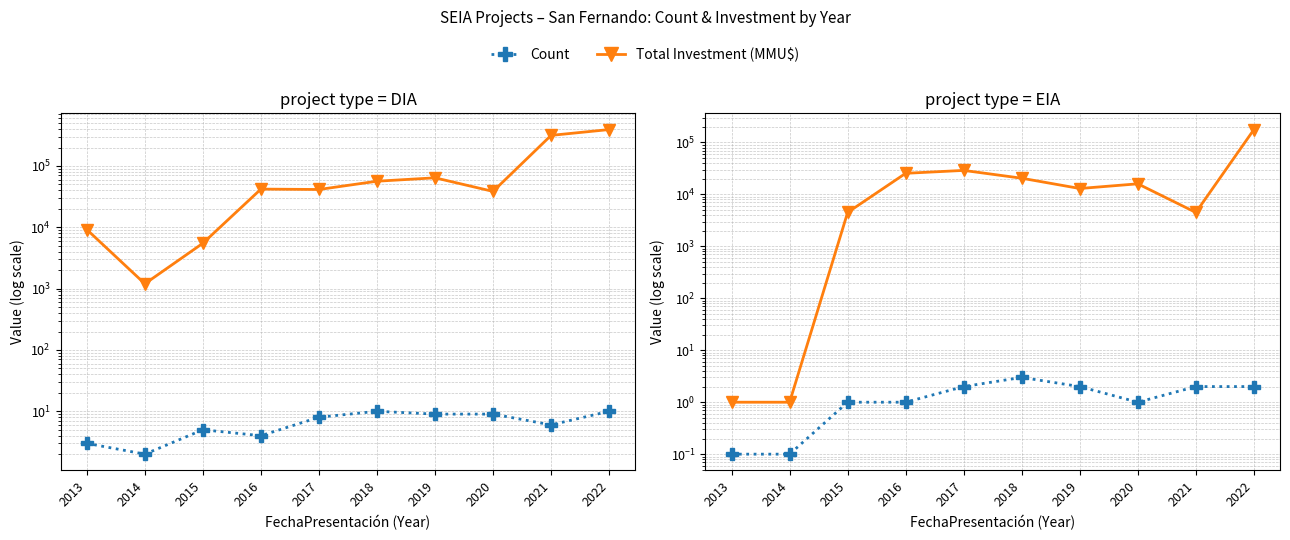

Between 2014 and 2021, which is larger?

2021